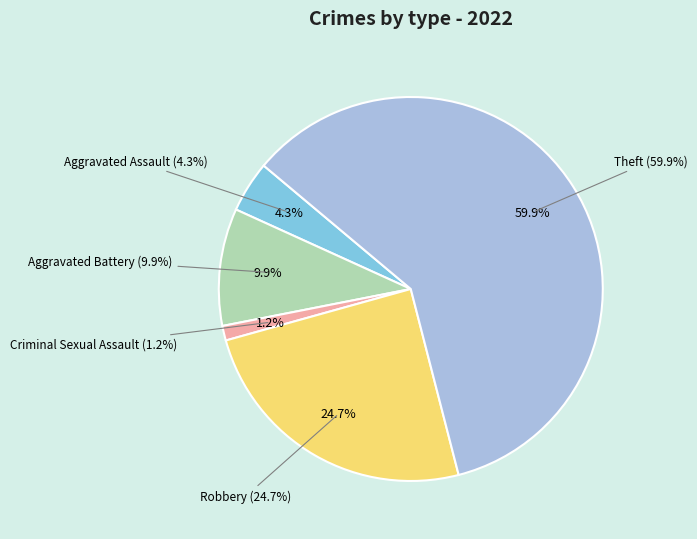

To the nearest percent, what is the average slice percentage?

20%